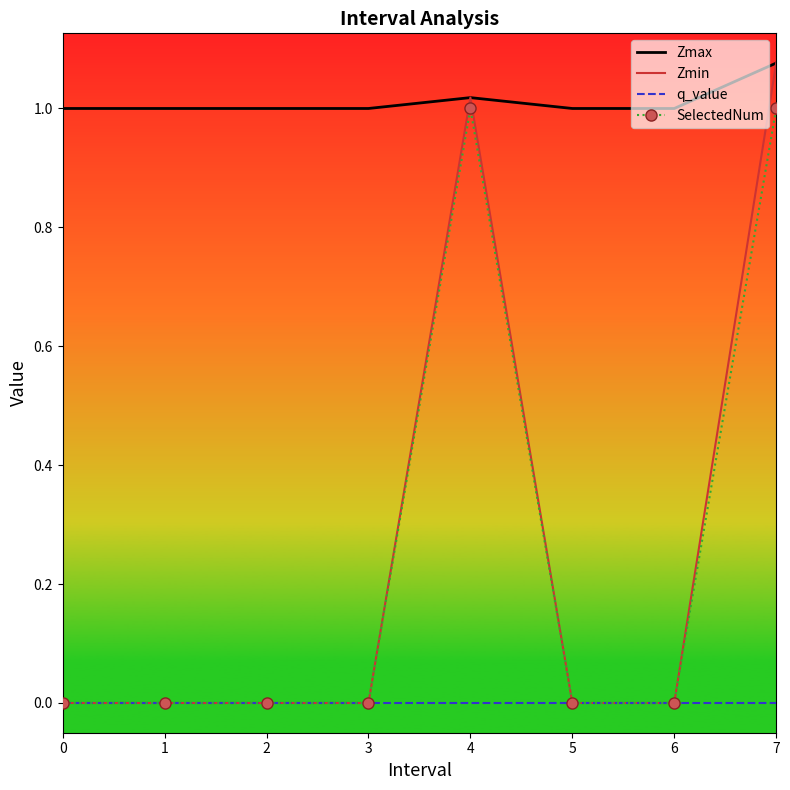

True or false: Zmax has a value of 1.0 at 2.

True